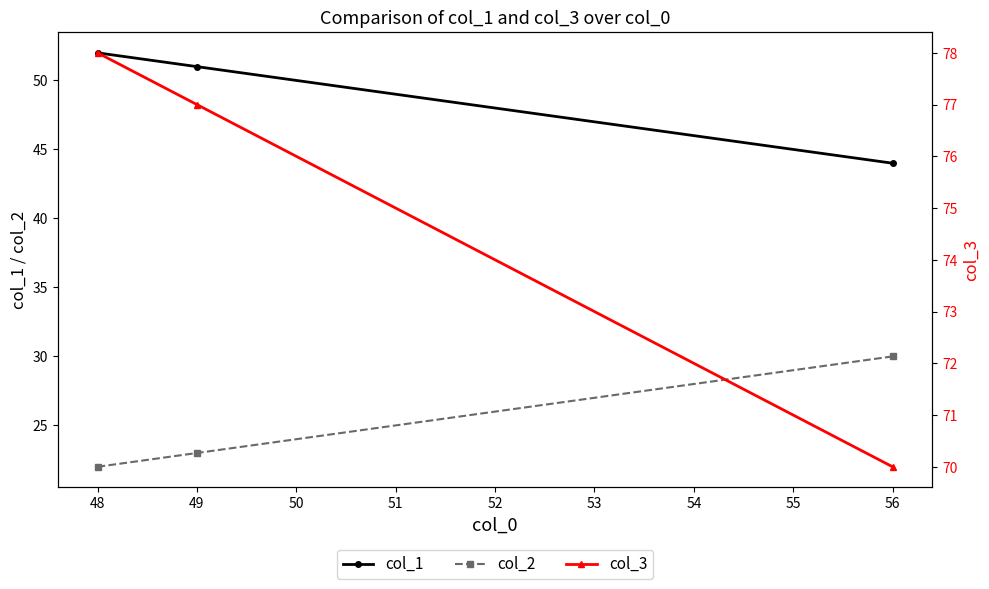

At which label is col_2 closest to 26?

49